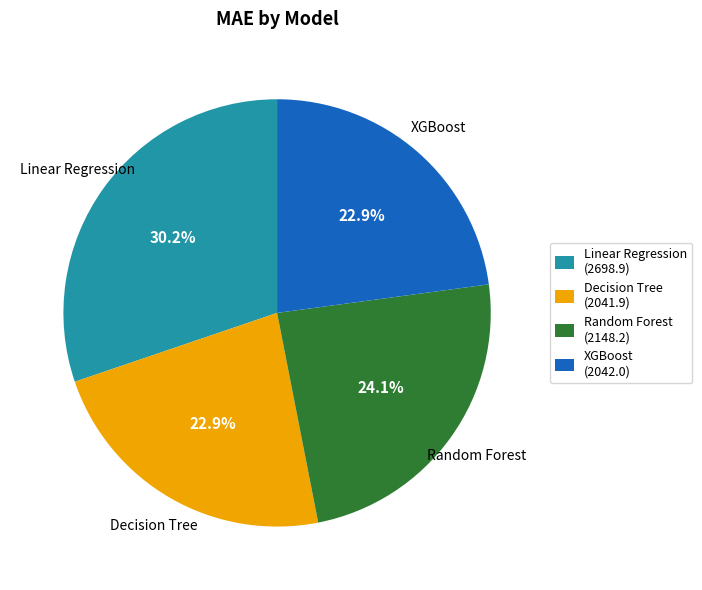

What percentage is NOT represented by Random Forest?

75.9%